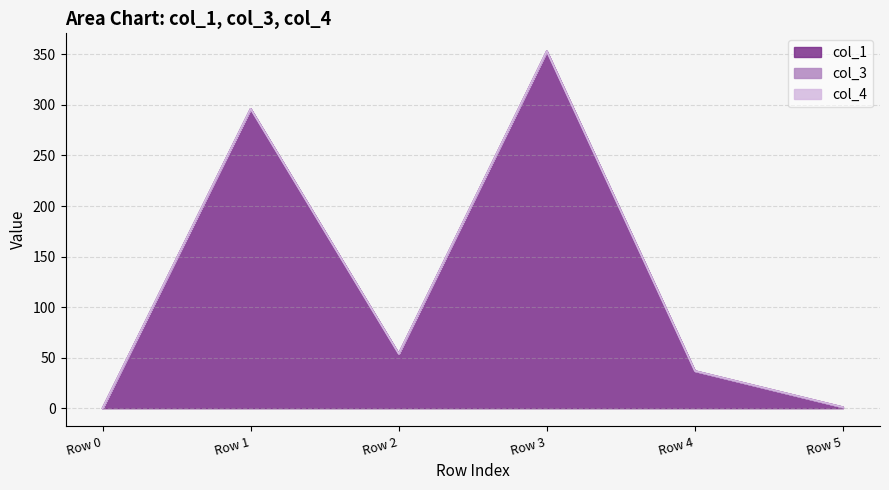

Where does the col_1 series first go above 53?

Row 1